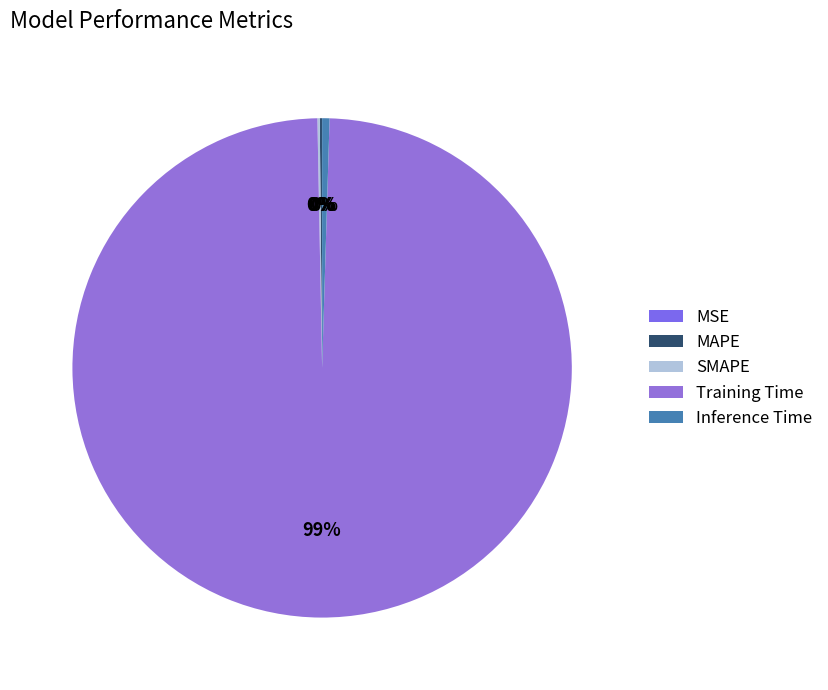

What percentage do Training Time and MSE together represent?

99.2%